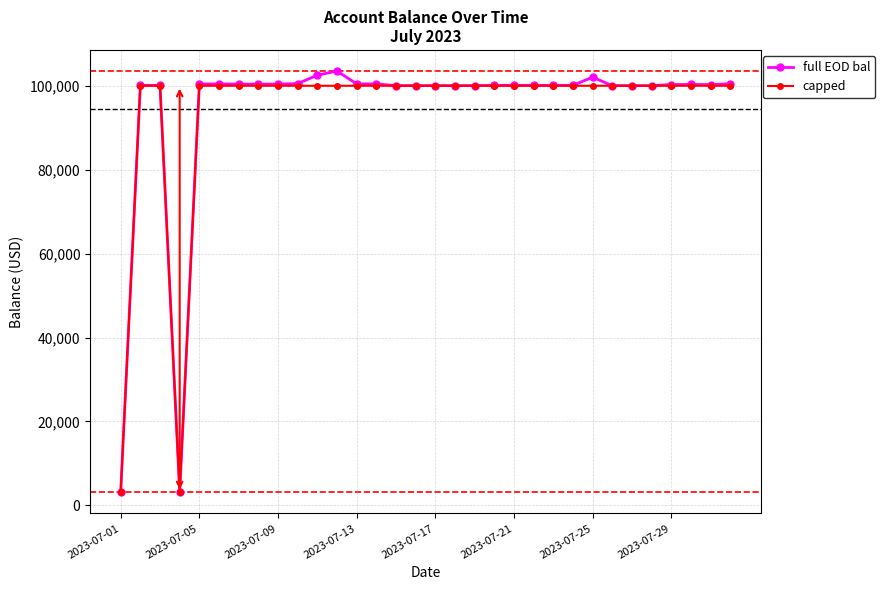

True or false: full EOD bal has more than 2 points higher than both neighbors.

True